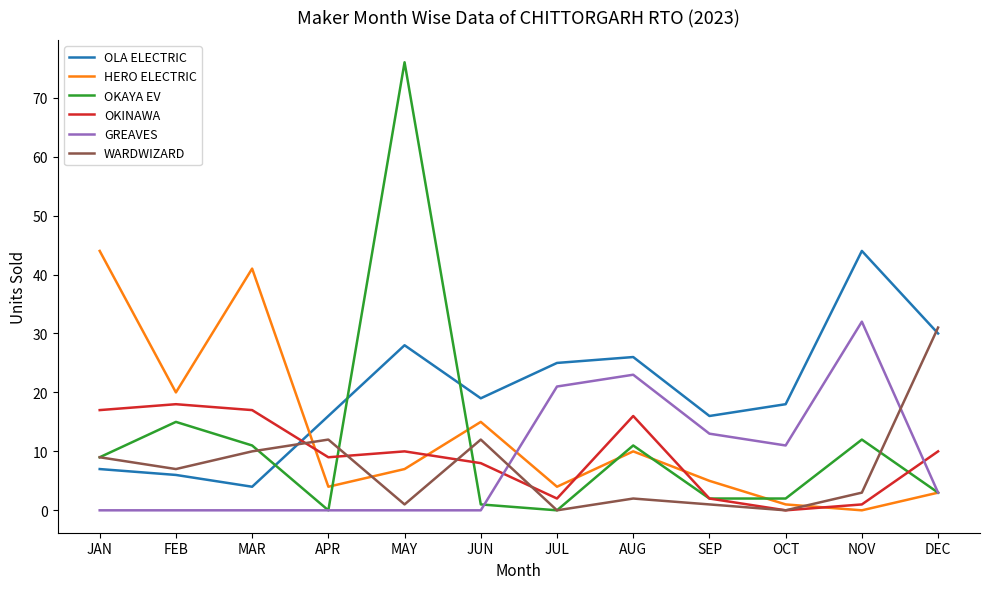

Is this an area chart (filled region under the line)?

No